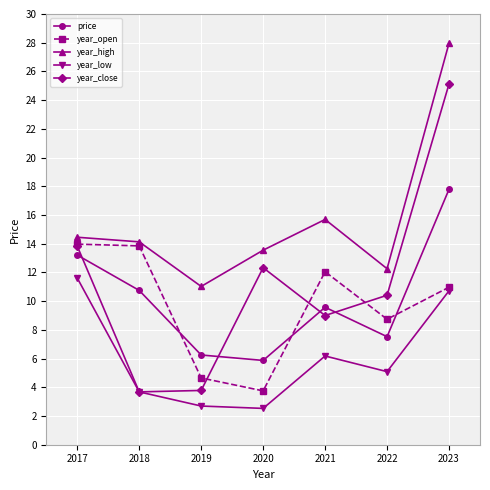

At which label is year_close closest to 14?

2017